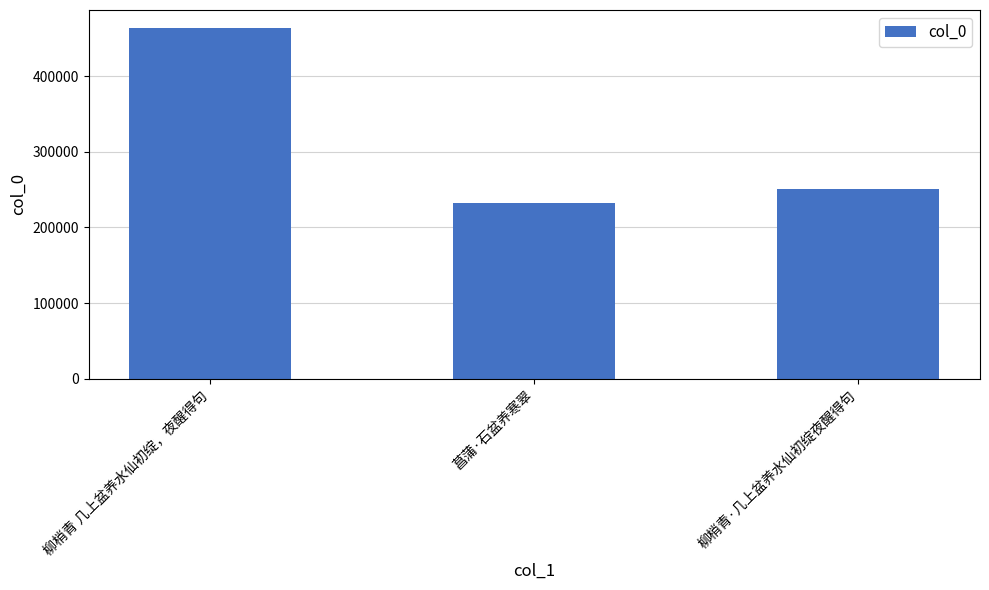

What is the smallest value displayed?

232235